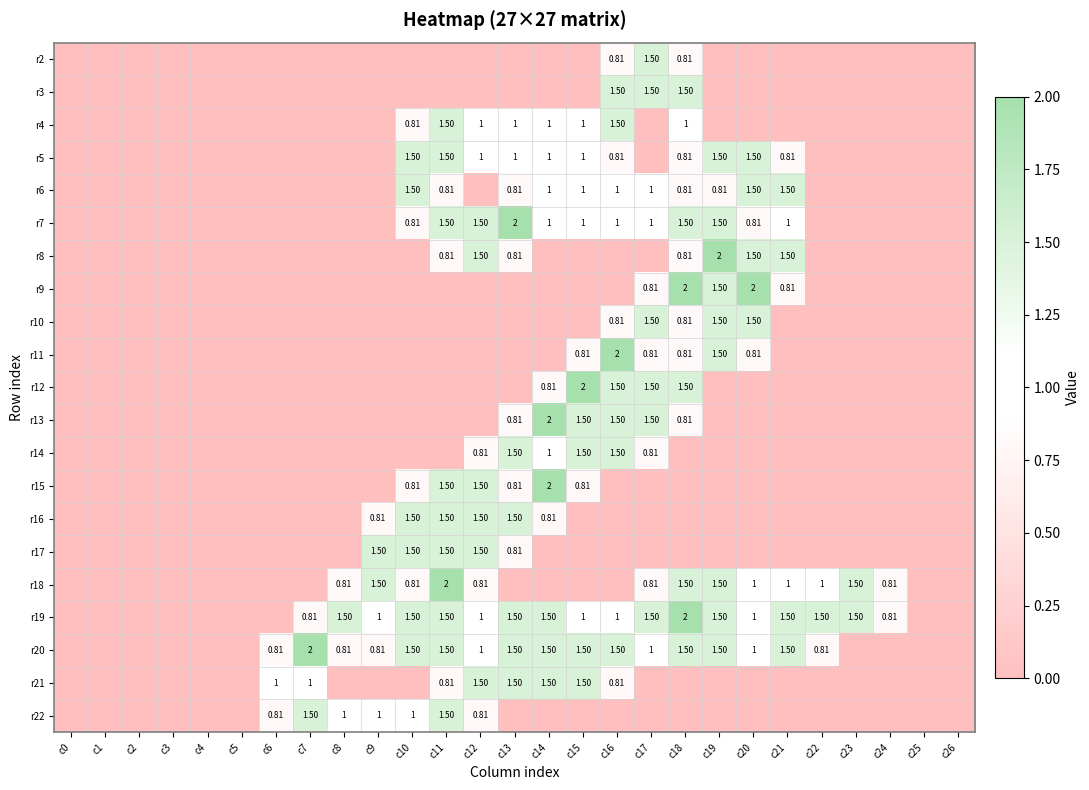

At which category does the chart reach its minimum across all series?

c0